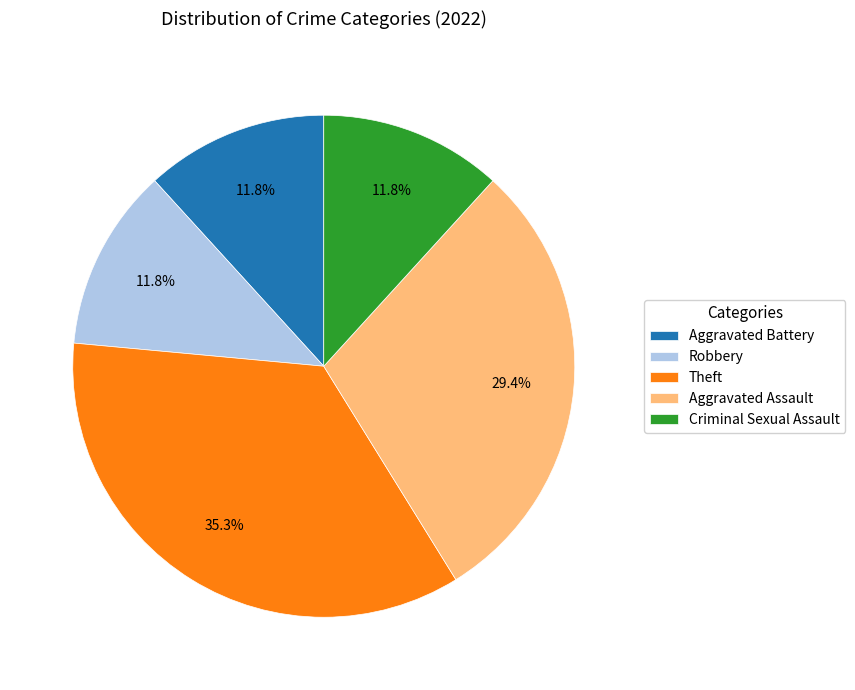

Which category has the biggest portion of the pie?

Theft